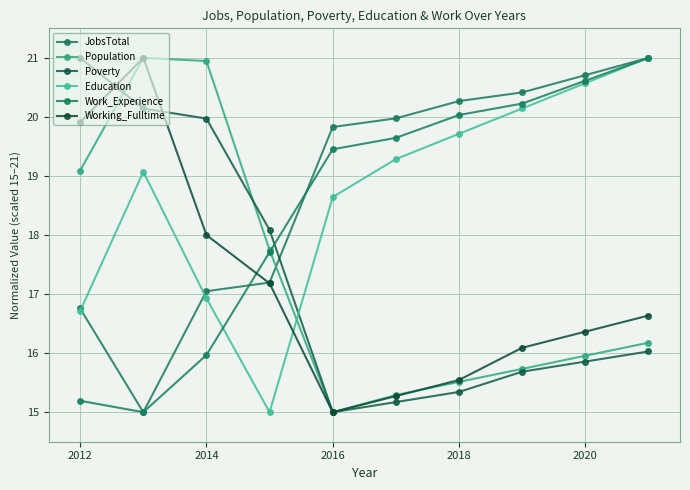

Does the chart have visible grid lines?

Yes